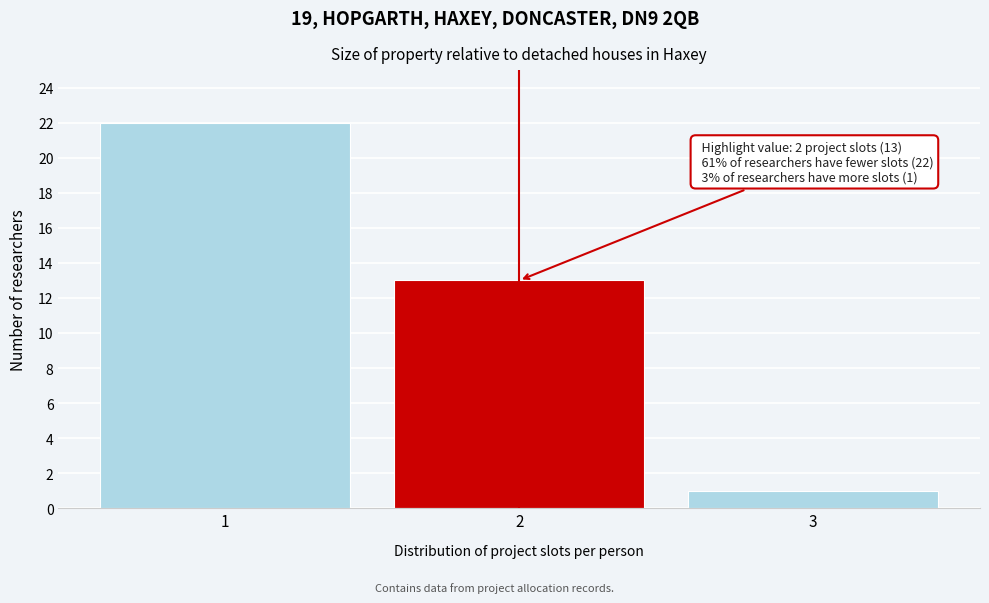

Reading right to left, list all the values displayed in this chart.

1	13	22